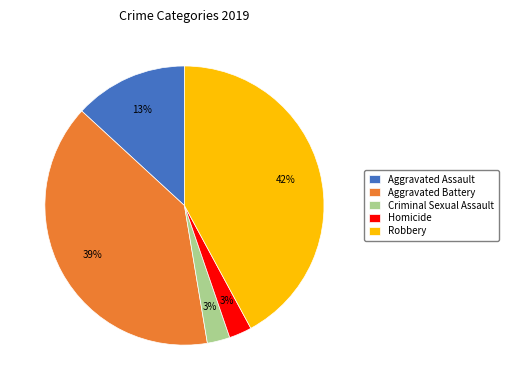

Which category has the biggest portion of the pie?

Robbery